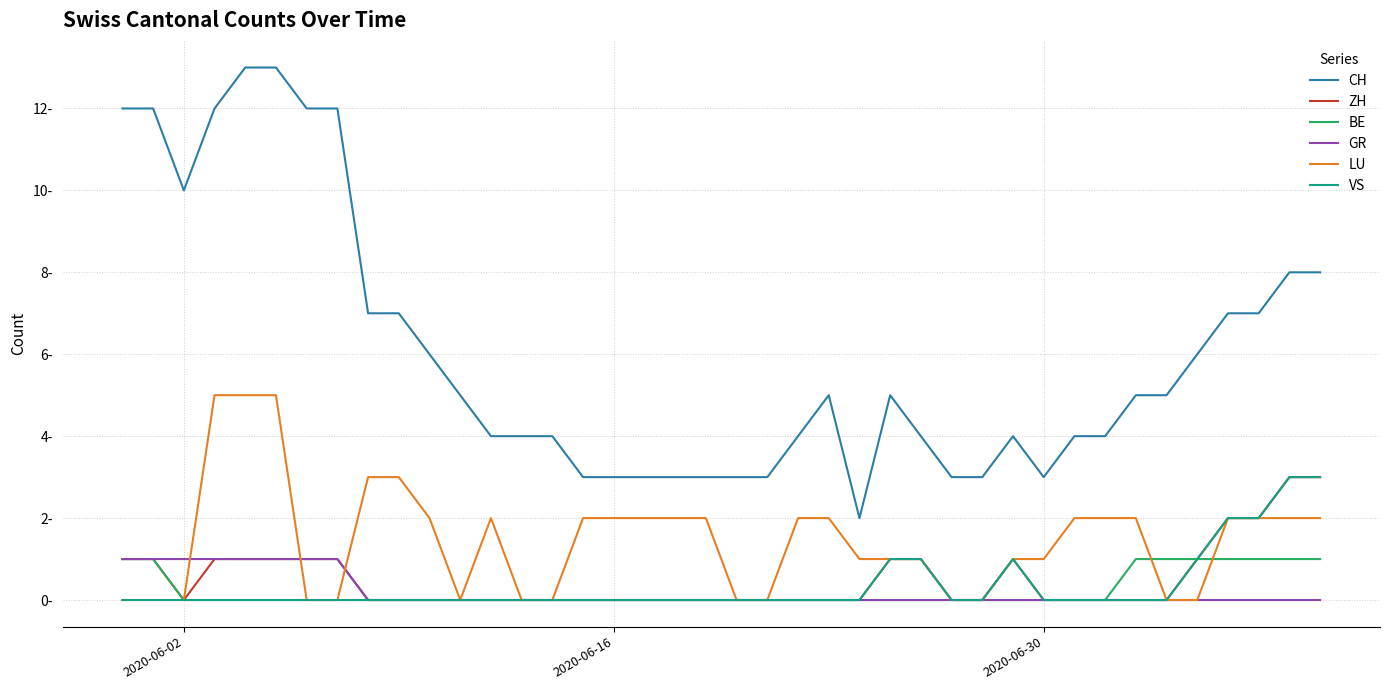

What is the average value of the CH series?

6